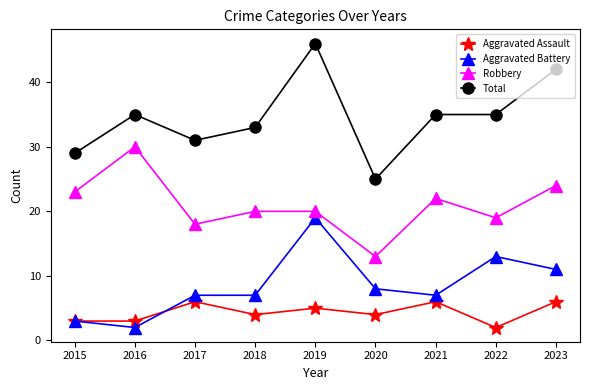

What is the sum of all Total values?

311